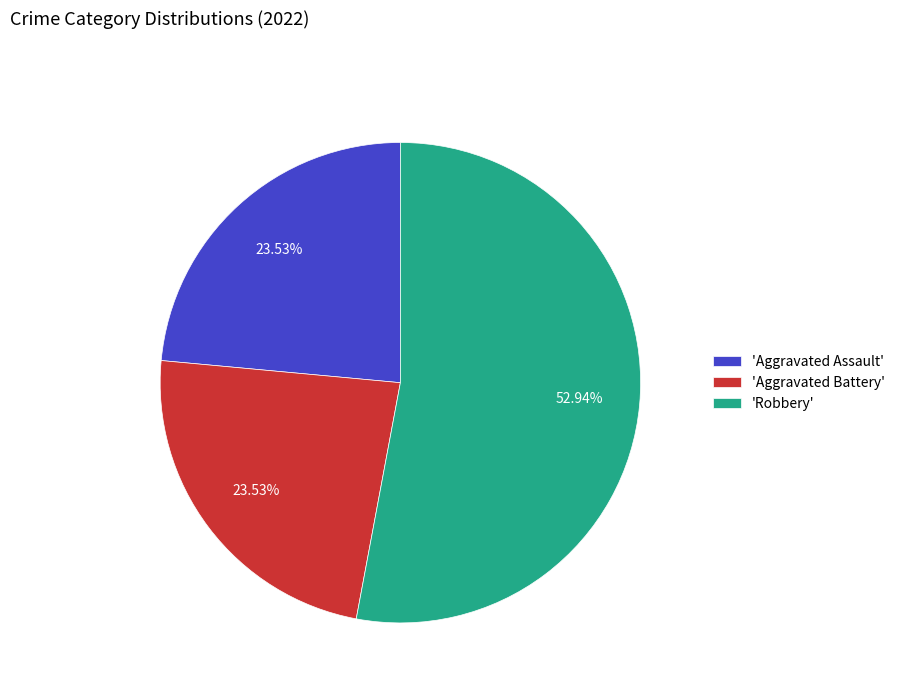

What is the largest slice in the pie chart?

'Robbery'